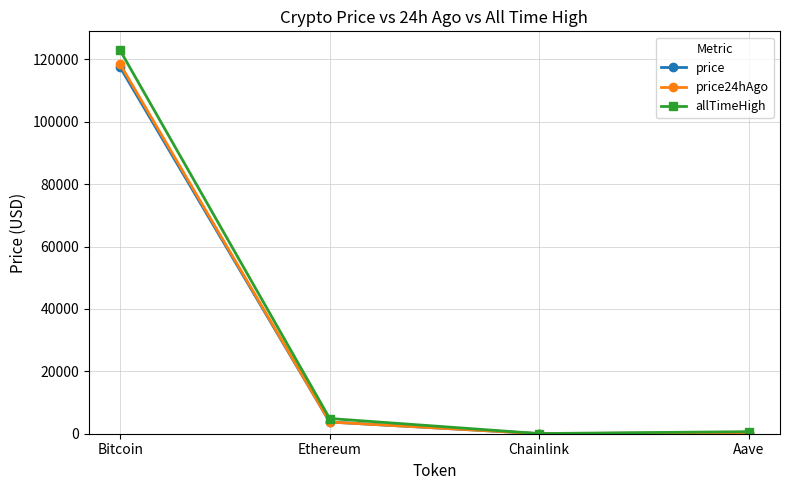

Count the number of data series in this chart.

3